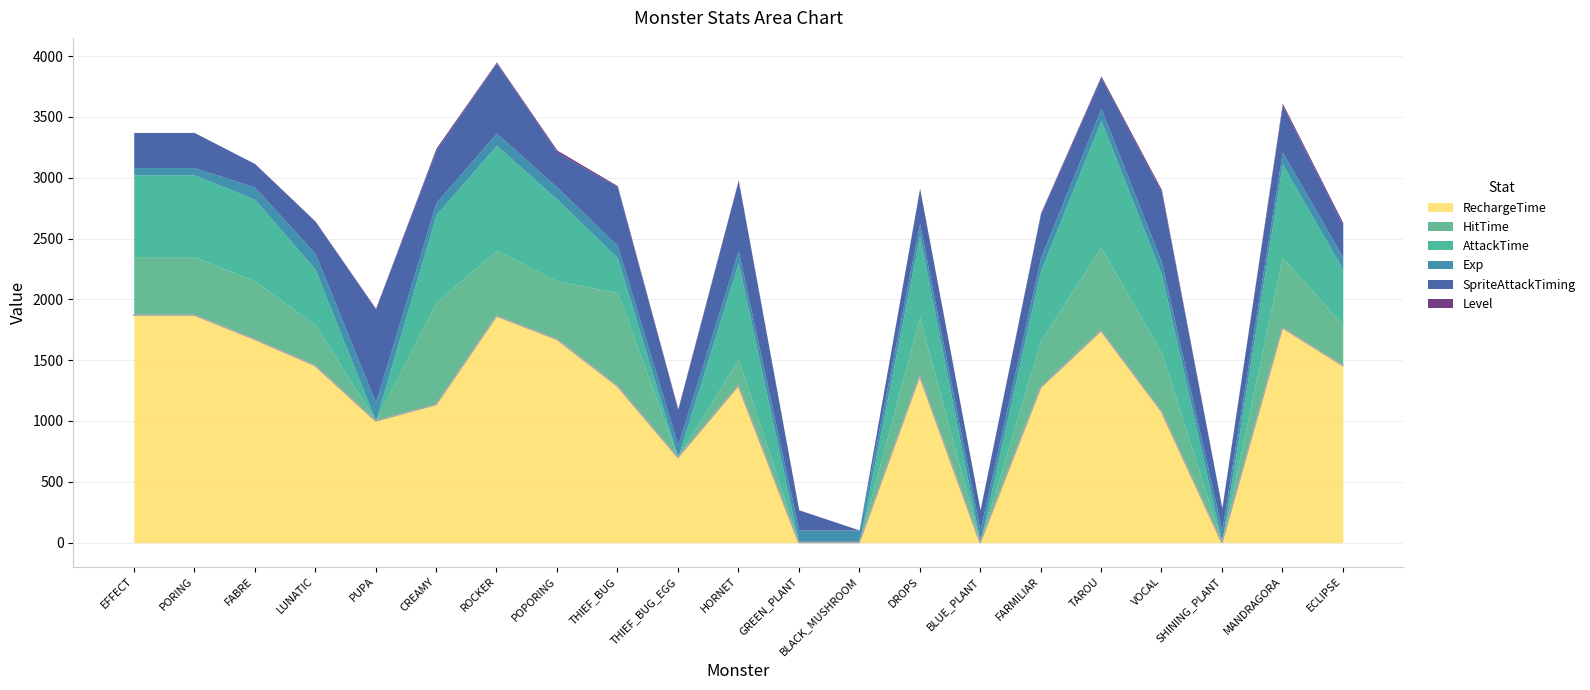

What is the approximate value of Level at MANDRAGORA?

18